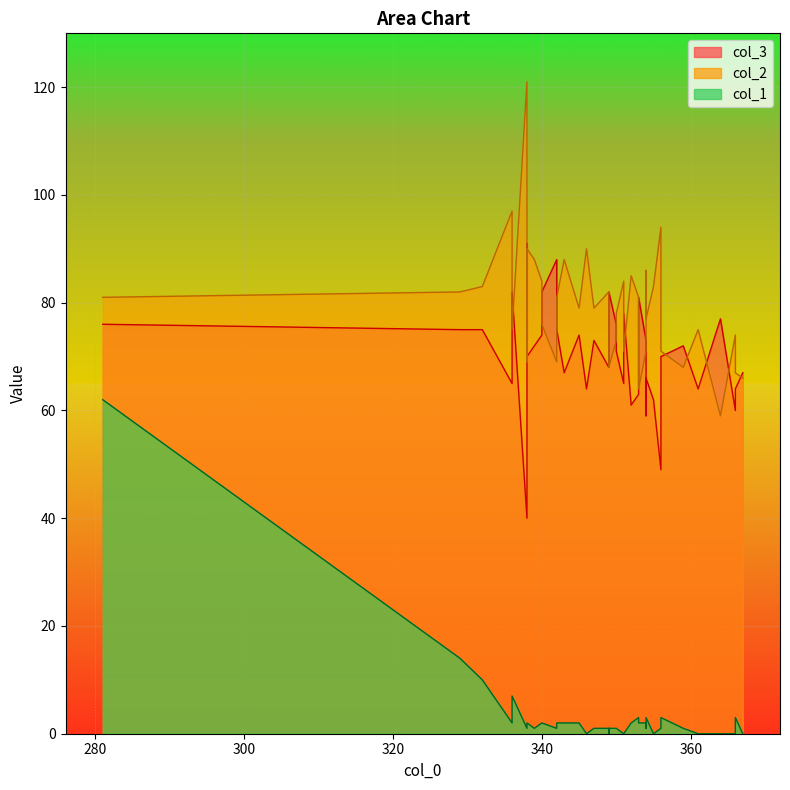

The value of col_3 at 336 is 65. True or false?

True